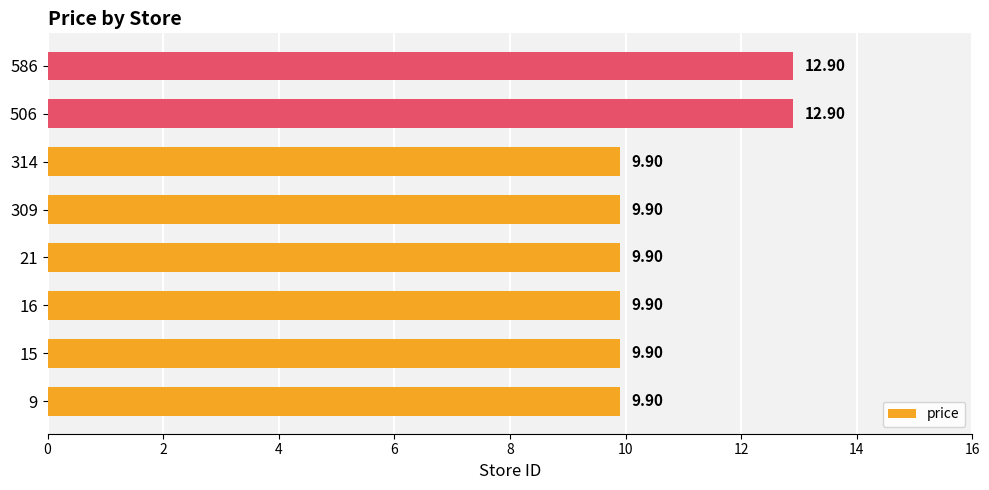

What is the difference between the second highest and minimum values?

3.0